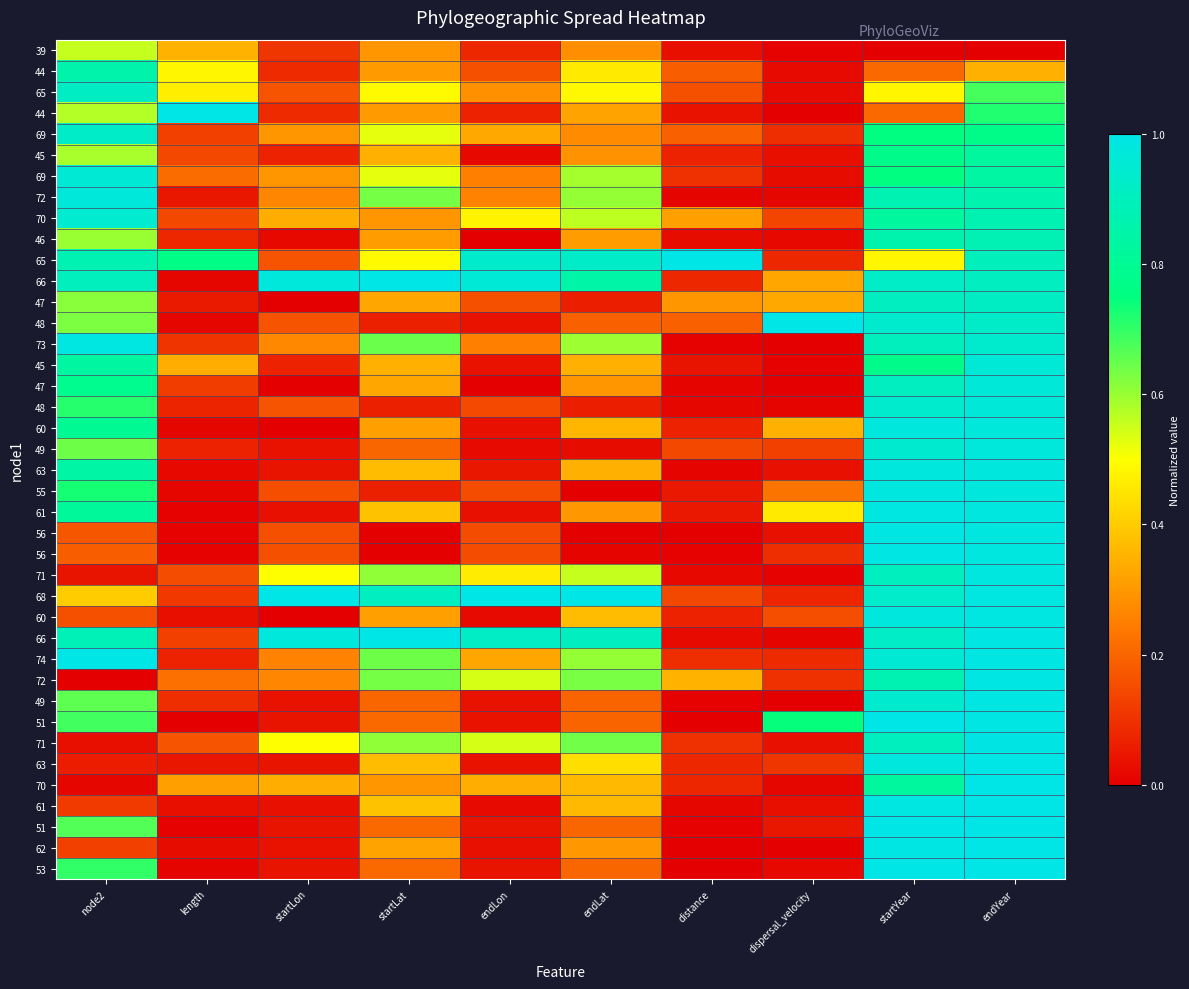

Count the number of data series in this chart.

40